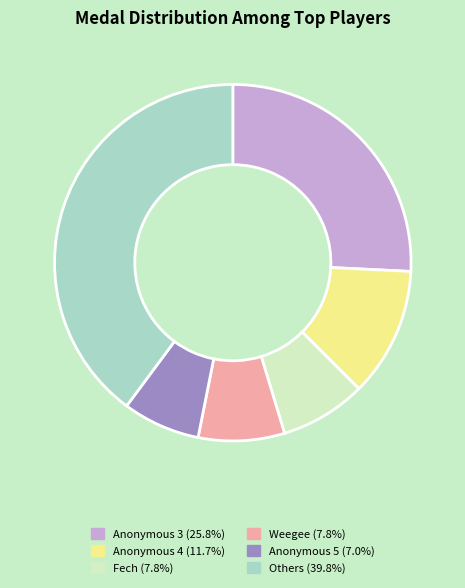

Does any single category account for the majority?

No